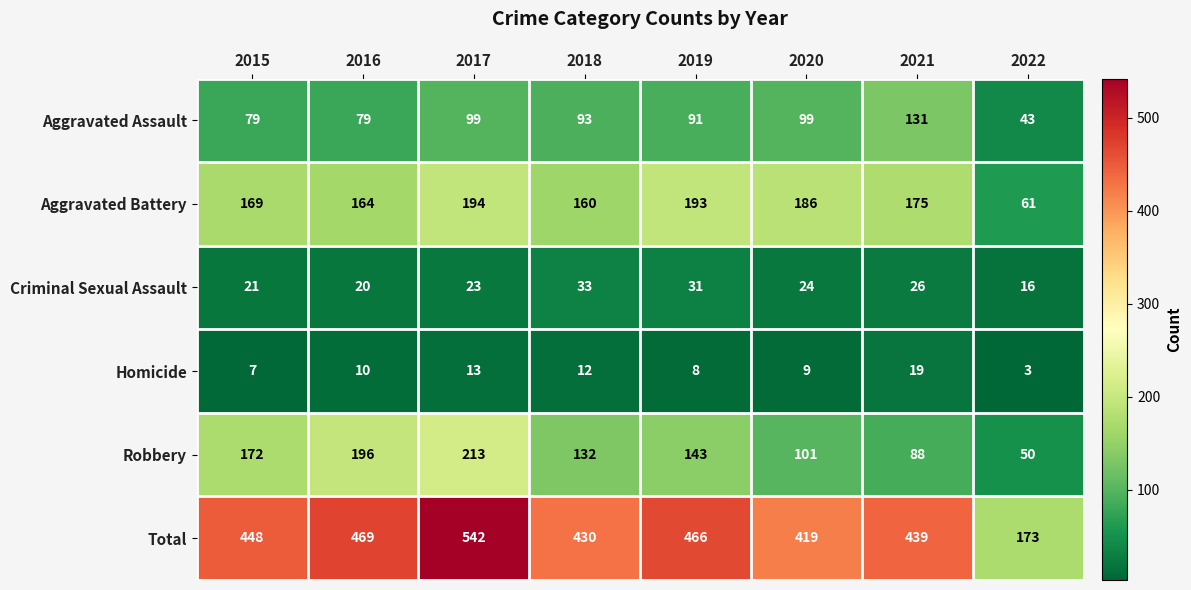

What is the difference between the second highest and second lowest values in the Criminal Sexual Assault series?

11